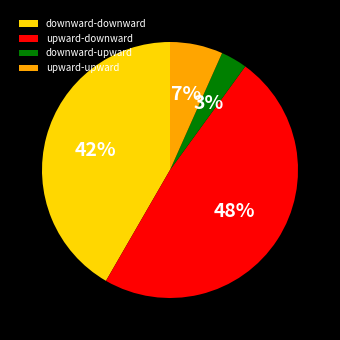

How many slices are in this pie chart?

4